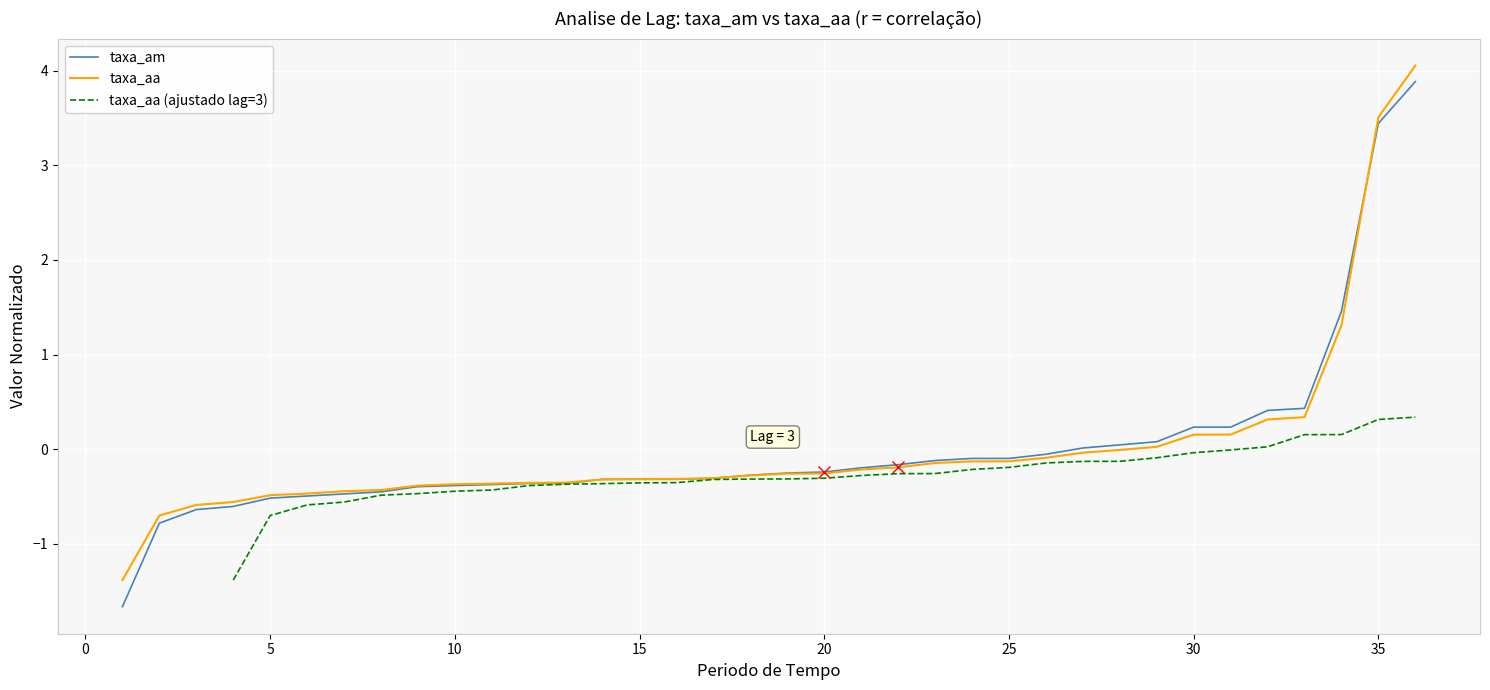

How many series are shown in this chart?

3